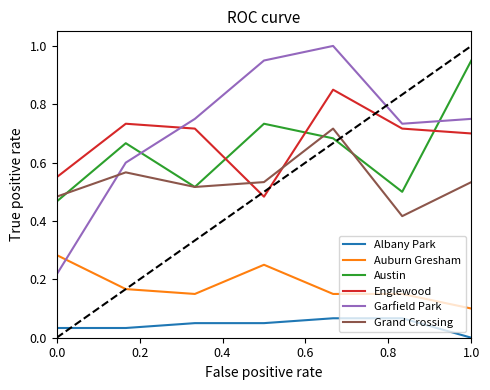

Which series has the largest range (max minus min)?

Garfield Park